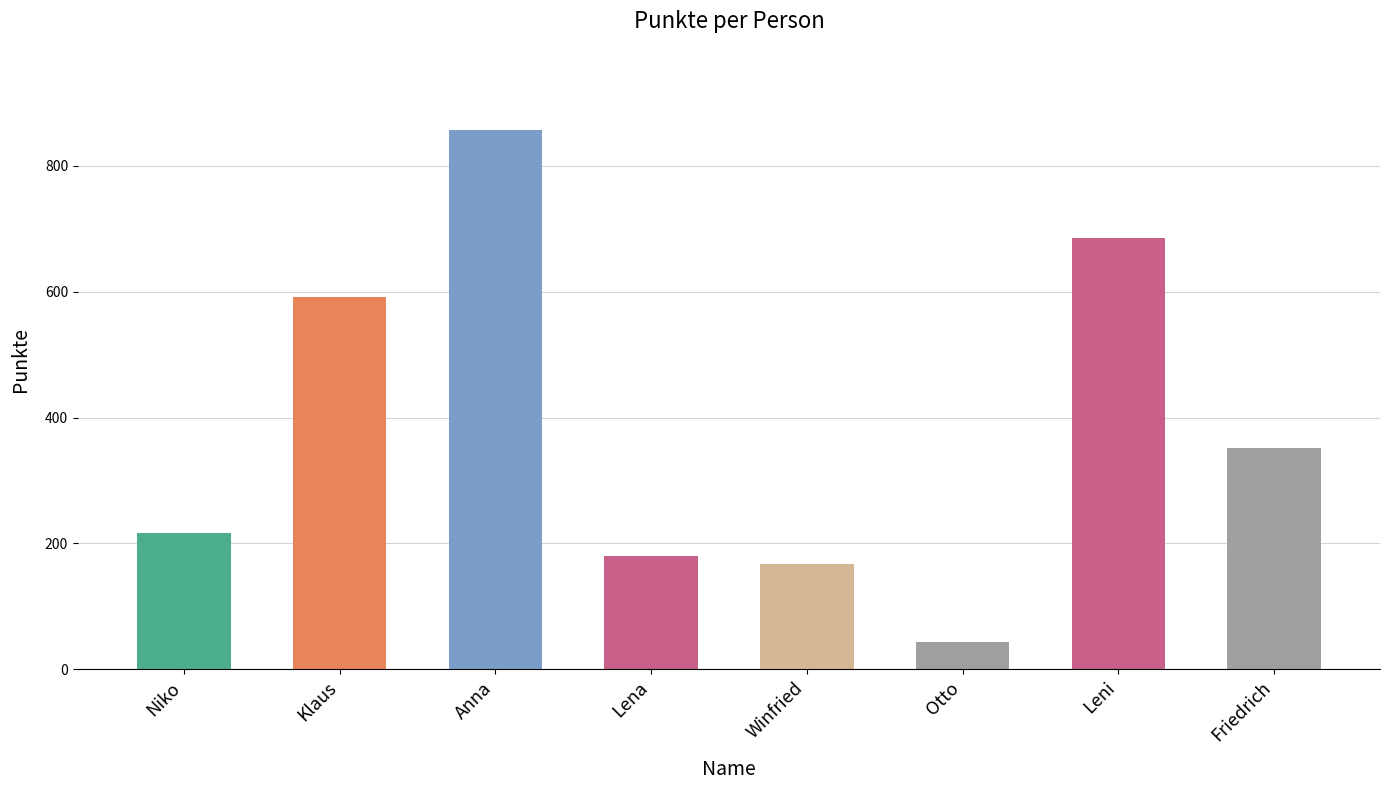

Reading left to right, extract all data points from this chart.

216	591	857	180	168	43	685	351